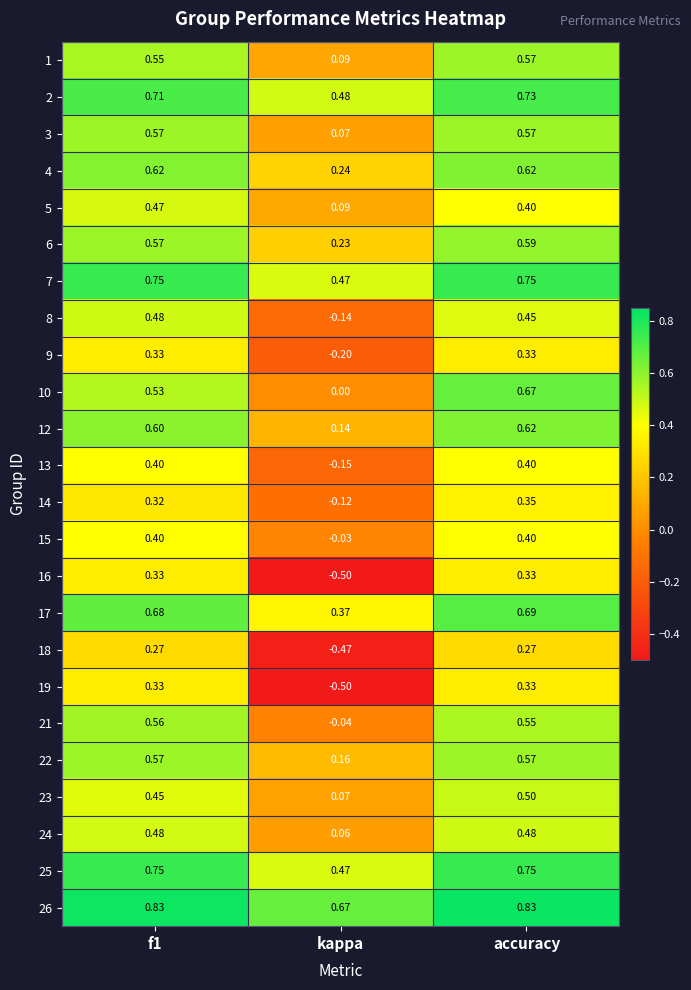

Where is 24 nearest to the value 0?

kappa